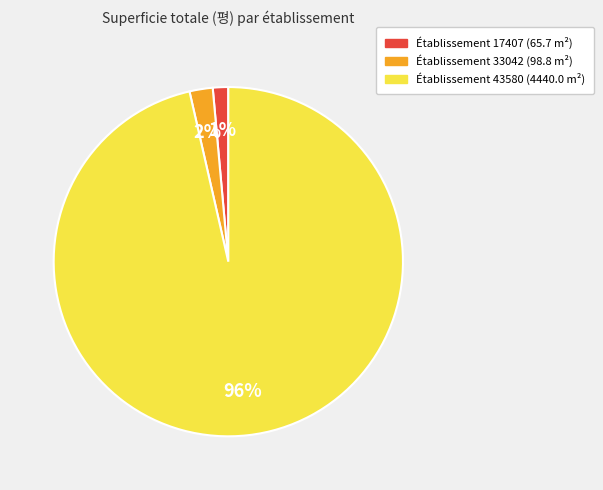

To the nearest percent, what is the average slice percentage?

33%